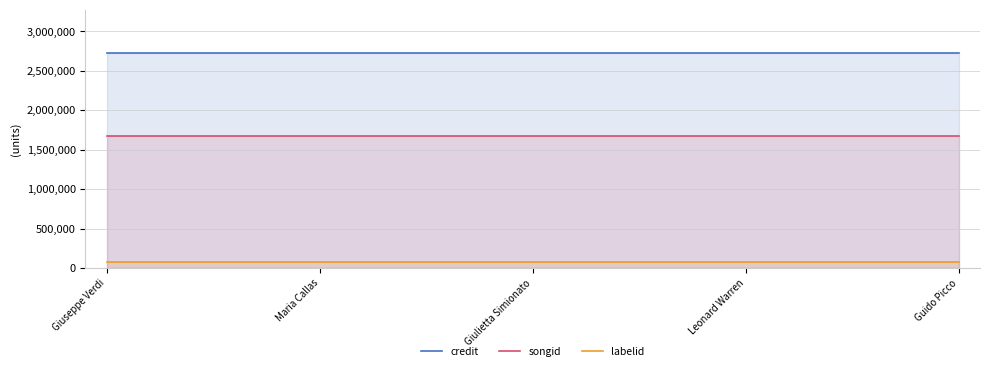

Is the value of songid at Guido Picco greater than the value of labelid at Giulietta Simionato?

Yes